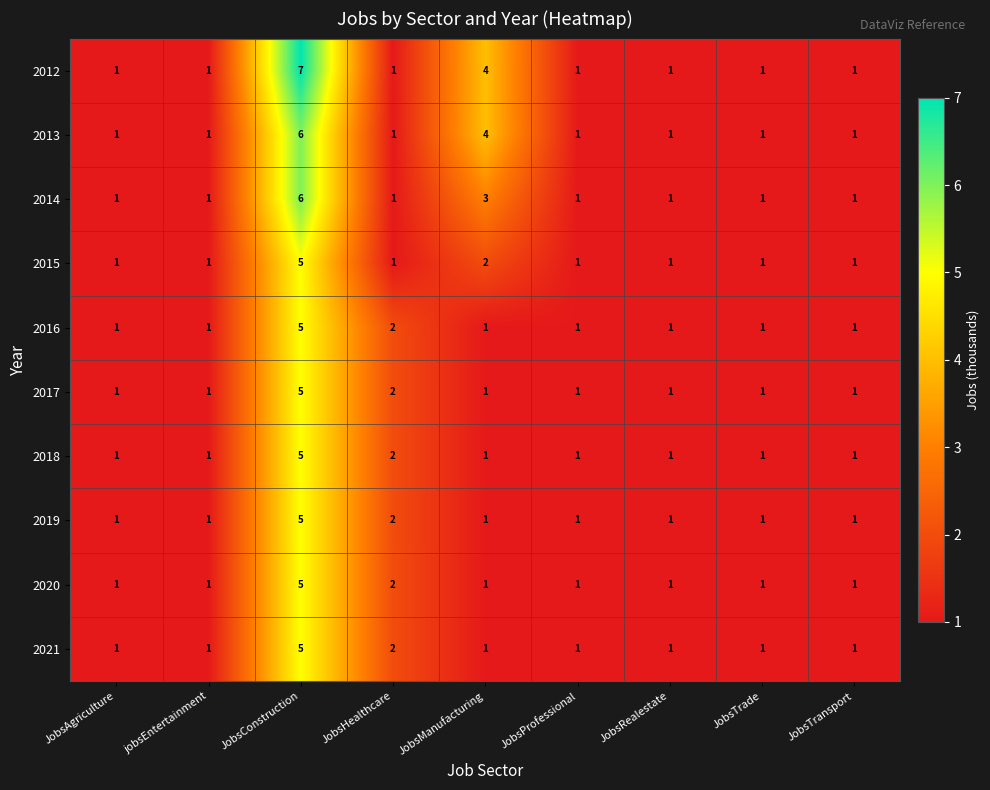

Which series has the largest total across all categories?

2012